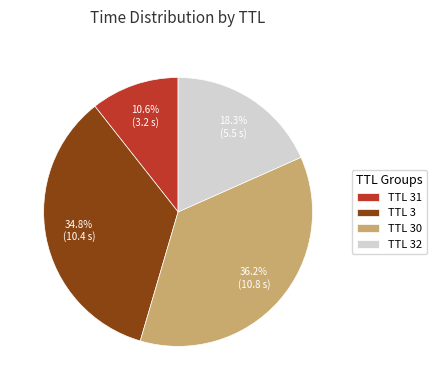

What percentage is NOT represented by TTL 32?

81.7%